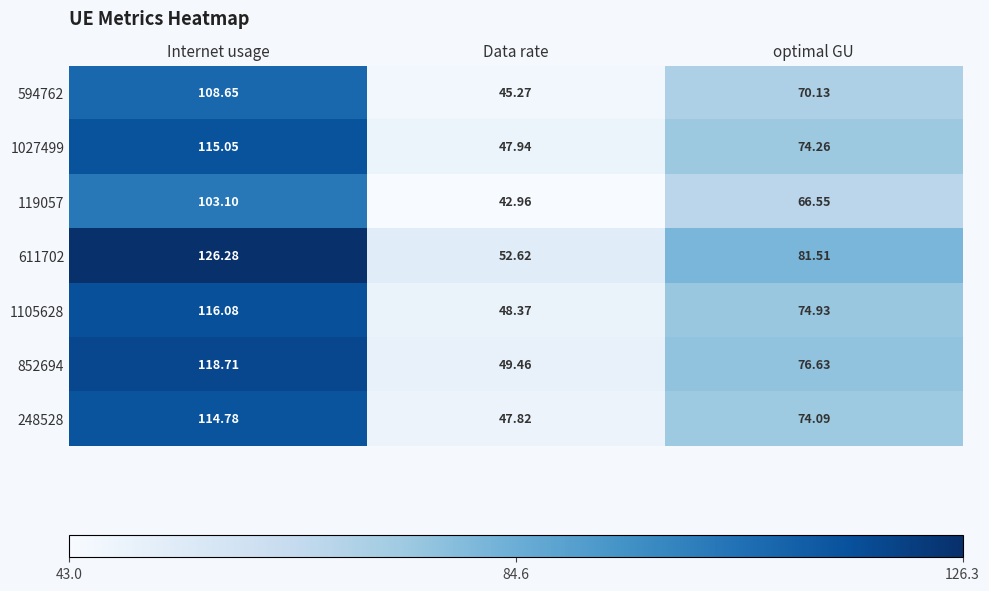

At which label does 248528 first exceed 74?

Internet usage